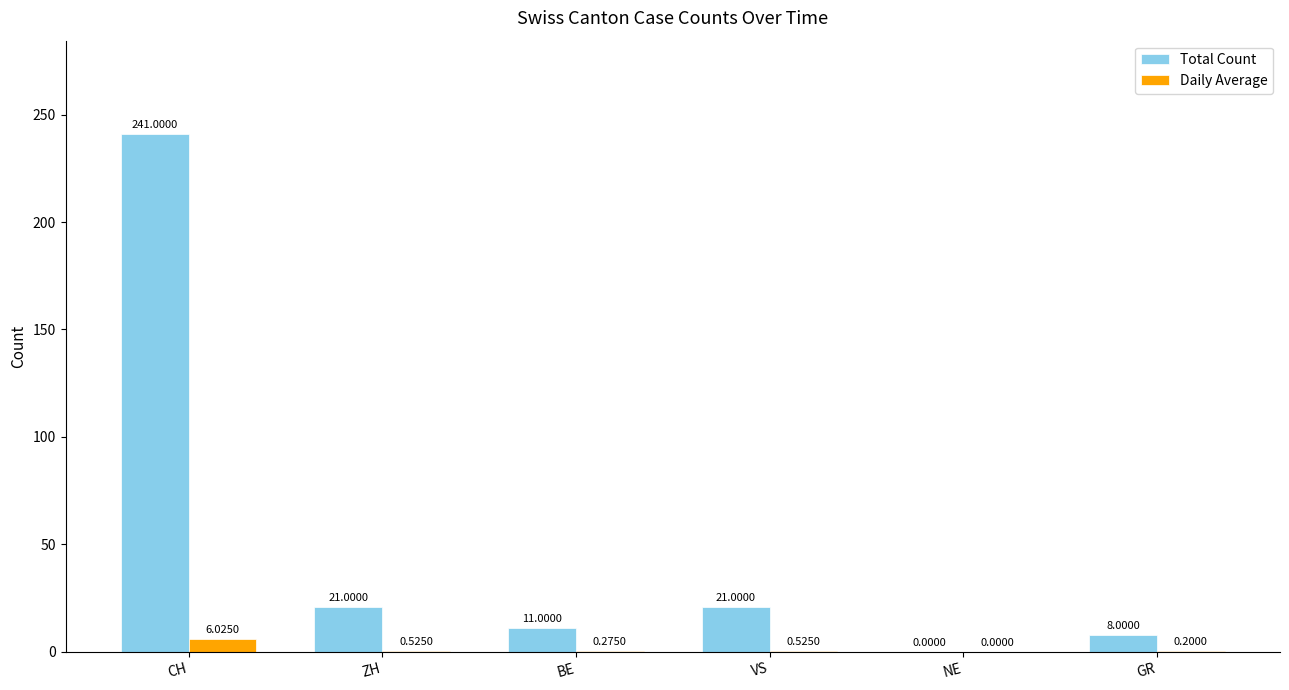

What is the sum of the Total Count values at BE and ZH?

32.0